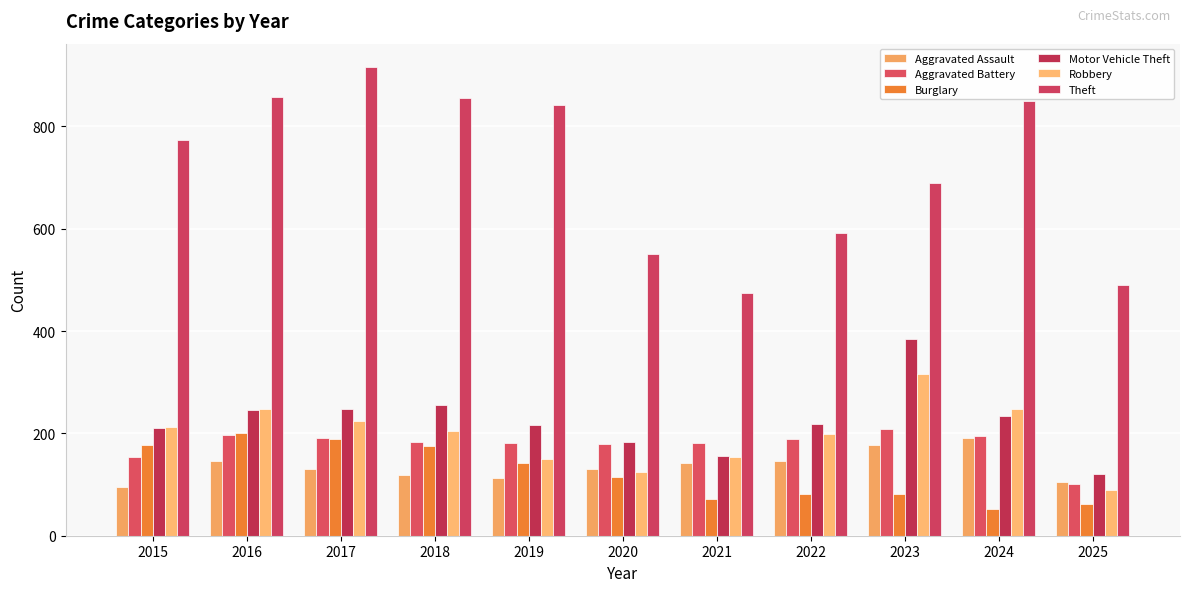

List the series in order of their peak value, highest first.

Theft, Motor Vehicle Theft, Robbery, Aggravated Battery, Burglary, Aggravated Assault